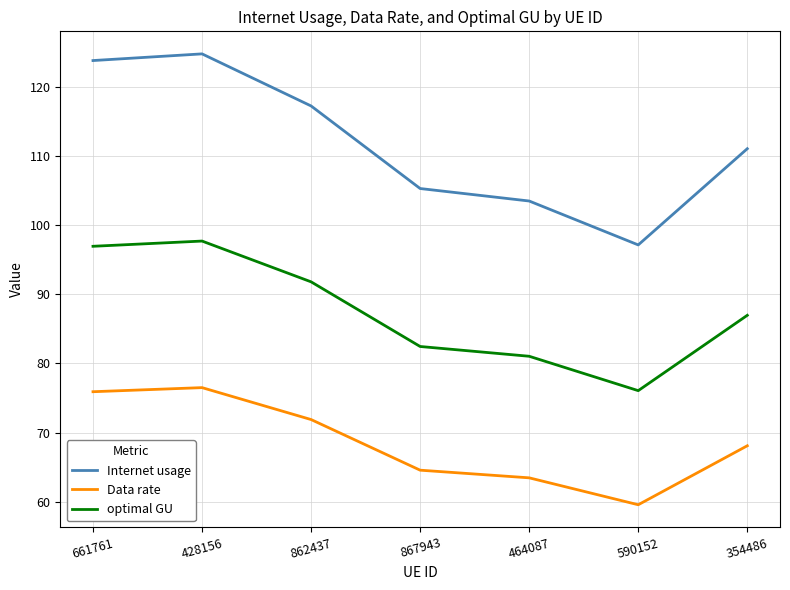

True or false: Data rate has a value of 76.5 at 428156.

True